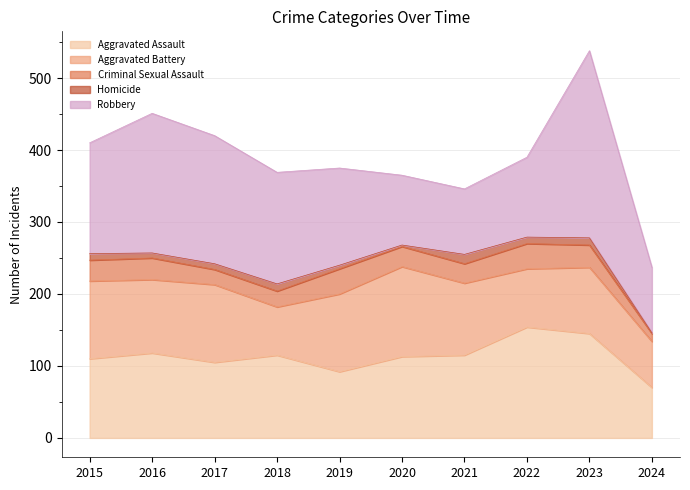

Where do Aggravated Assault and Robbery first cross each other?

2019 and 2020